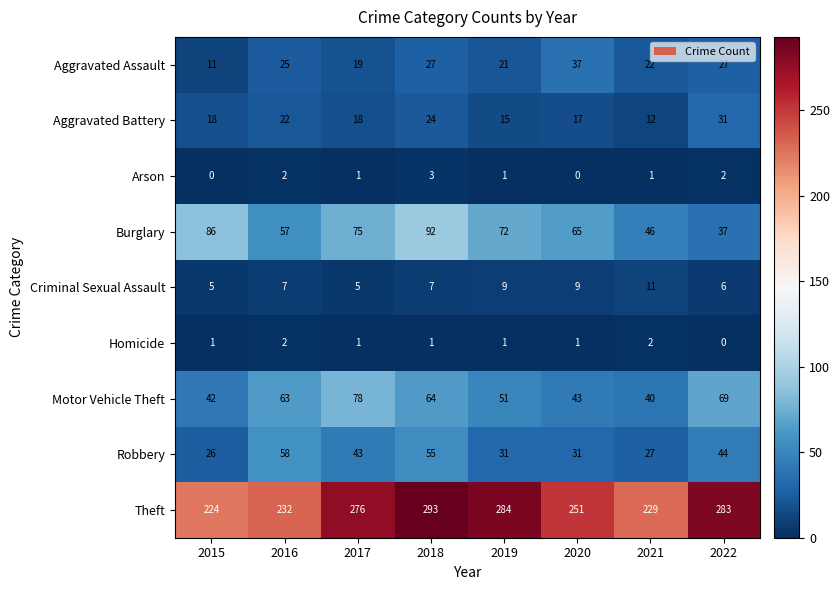

Rank the series by their maximum value, from highest to lowest.

Theft, Burglary, Motor Vehicle Theft, Robbery, Aggravated Assault, Aggravated Battery, Criminal Sexual Assault, Arson, Homicide